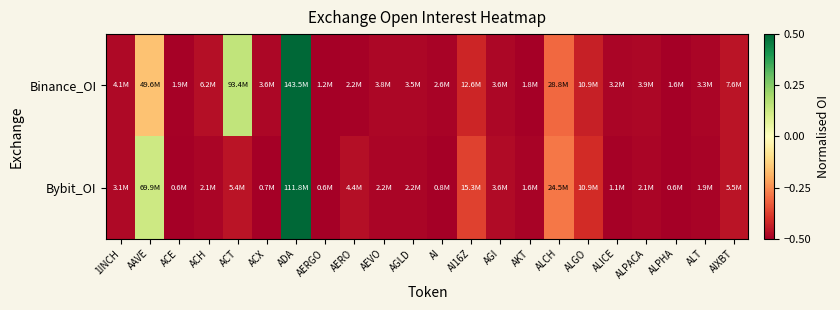

Rank the series at ACH from lowest to highest value.

Bybit_OI, Binance_OI